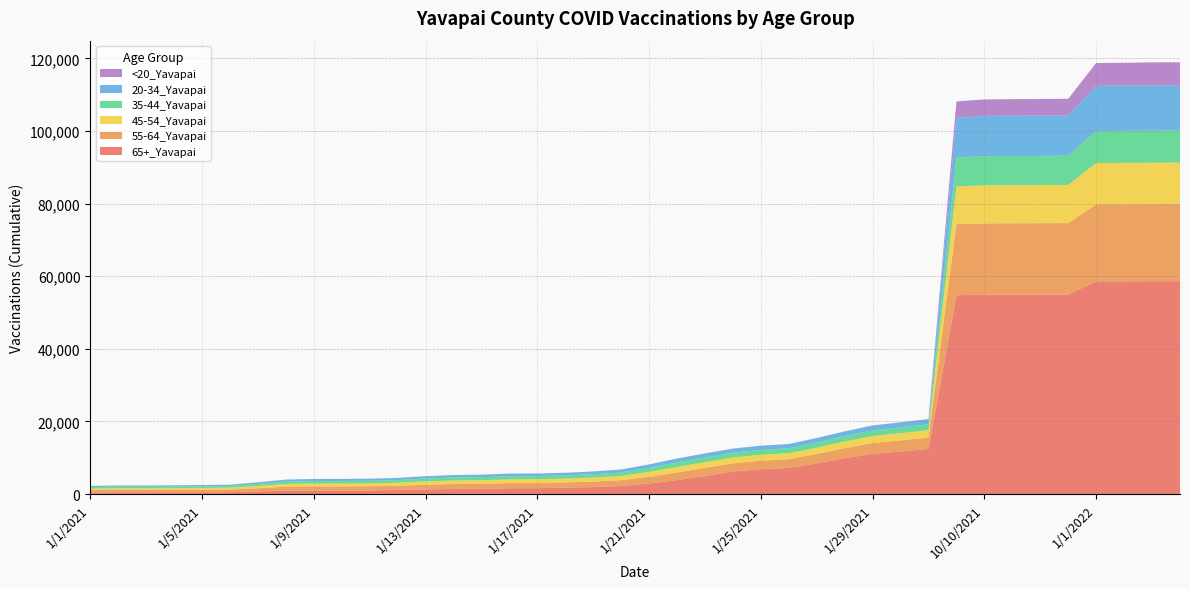

Reading right to left, transcribe all the data shown in this chart.

65+_Yavapai: 1/4/2022=58632	1/3/2022=58621	1/2/2022=58590	1/1/2022=58584	10/13/2021=54953	10/12/2021=54940	10/11/2021=54929	10/10/2021=54899	10/1/2021=54772	1/31/2021=12429	1/30/2021=11724	1/29/2021=11091	1/28/2021=9851	1/27/2021=8459	1/26/2021=7192	1/25/2021=6831	1/24/2021=6186	1/23/2021=4987	1/22/2021=3843	1/21/2021=2901	1/20/2021=2205	1/19/2021=1922	1/18/2021=1767	1/17/2021=1617	1/16/2021=1601	1/15/2021=1454	1/14/2021=1405	1/13/2021=1290	1/12/2021=1098	1/11/2021=1006	1/10/2021=978	1/9/2021=975	1/8/2021=930	1/7/2021=719	1/6/2021=520	1/5/2021=483	1/4/2021=460	1/3/2021=454	1/2/2021=452	1/1/2021=441
20-34_Yavapai: 1/4/2022=12461	1/3/2022=12457	1/2/2022=12430	1/1/2022=12419	10/13/2021=11137	10/12/2021=11122	10/11/2021=11112	10/10/2021=11096	10/1/2021=10951	1/31/2021=1422	1/30/2021=1384	1/29/2021=1337	1/28/2021=1259	1/27/2021=1211	1/26/2021=1139	1/25/2021=1128	1/24/2021=1105	1/23/2021=1089	1/22/2021=1049	1/21/2021=914	1/20/2021=790	1/19/2021=748	1/18/2021=714	1/17/2021=707	1/16/2021=705	1/15/2021=684	1/14/2021=669	1/13/2021=636	1/12/2021=592	1/11/2021=573	1/10/2021=564	1/9/2021=563	1/8/2021=530	1/7/2021=438	1/6/2021=355	1/5/2021=347	1/4/2021=340	1/3/2021=331	1/2/2021=331	1/1/2021=311
55-64_Yavapai: 1/4/2022=21234	1/3/2022=21226	1/2/2022=21208	1/1/2022=21199	10/13/2021=19677	10/12/2021=19668	10/11/2021=19661	10/10/2021=19647	10/1/2021=19573	1/31/2021=3131	1/30/2021=3043	1/29/2021=2957	1/28/2021=2786	1/27/2021=2584	1/26/2021=2402	1/25/2021=2358	1/24/2021=2279	1/23/2021=2204	1/22/2021=2097	1/21/2021=1847	1/20/2021=1607	1/19/2021=1516	1/18/2021=1438	1/17/2021=1417	1/16/2021=1412	1/15/2021=1366	1/14/2021=1346	1/13/2021=1274	1/12/2021=1181	1/11/2021=1135	1/10/2021=1119	1/9/2021=1119	1/8/2021=1079	1/7/2021=874	1/6/2021=735	1/5/2021=710	1/4/2021=691	1/3/2021=679	1/2/2021=677	1/1/2021=645
35-44_Yavapai: 1/4/2022=8852	1/3/2022=8850	1/2/2022=8837	1/1/2022=8830	10/13/2021=8047	10/12/2021=8043	10/11/2021=8040	10/10/2021=8029	10/1/2021=7959	1/31/2021=1609	1/30/2021=1584	1/29/2021=1557	1/28/2021=1499	1/27/2021=1427	1/26/2021=1372	1/25/2021=1361	1/24/2021=1337	1/23/2021=1320	1/22/2021=1263	1/21/2021=1129	1/20/2021=973	1/19/2021=924	1/18/2021=872	1/17/2021=869	1/16/2021=867	1/15/2021=835	1/14/2021=824	1/13/2021=779	1/12/2021=731	1/11/2021=707	1/10/2021=699	1/9/2021=698	1/8/2021=669	1/7/2021=564	1/6/2021=466	1/5/2021=459	1/4/2021=450	1/3/2021=446	1/2/2021=444	1/1/2021=411
45-54_Yavapai: 1/4/2022=11421	1/3/2022=11419	1/2/2022=11409	1/1/2022=11399	10/13/2021=10498	10/12/2021=10491	10/11/2021=10484	10/10/2021=10481	10/1/2021=10407	1/31/2021=2041	1/30/2021=1992	1/29/2021=1934	1/28/2021=1837	1/27/2021=1731	1/26/2021=1657	1/25/2021=1627	1/24/2021=1596	1/23/2021=1574	1/22/2021=1520	1/21/2021=1344	1/20/2021=1169	1/19/2021=1104	1/18/2021=1051	1/17/2021=1038	1/16/2021=1034	1/15/2021=990	1/14/2021=978	1/13/2021=923	1/12/2021=836	1/11/2021=806	1/10/2021=797	1/9/2021=796	1/8/2021=759	1/7/2021=633	1/6/2021=490	1/5/2021=479	1/4/2021=463	1/3/2021=453	1/2/2021=453	1/1/2021=430
<20_Yavapai: 1/4/2022=6332	1/3/2022=6325	1/2/2022=6311	1/1/2022=6301	10/13/2021=4565	10/12/2021=4551	10/11/2021=4541	10/10/2021=4535	10/1/2021=4493	1/31/2021=39	1/30/2021=37	1/29/2021=37	1/28/2021=32	1/27/2021=25	1/26/2021=24	1/25/2021=24	1/24/2021=24	1/23/2021=23	1/22/2021=20	1/21/2021=19	1/20/2021=19	1/19/2021=19	1/18/2021=18	1/17/2021=17	1/16/2021=16	1/15/2021=14	1/14/2021=14	1/13/2021=12	1/12/2021=11	1/11/2021=11	1/10/2021=10	1/9/2021=10	1/8/2021=10	1/7/2021=8	1/6/2021=7	1/5/2021=6	1/4/2021=6	1/3/2021=6	1/2/2021=6	1/1/2021=6